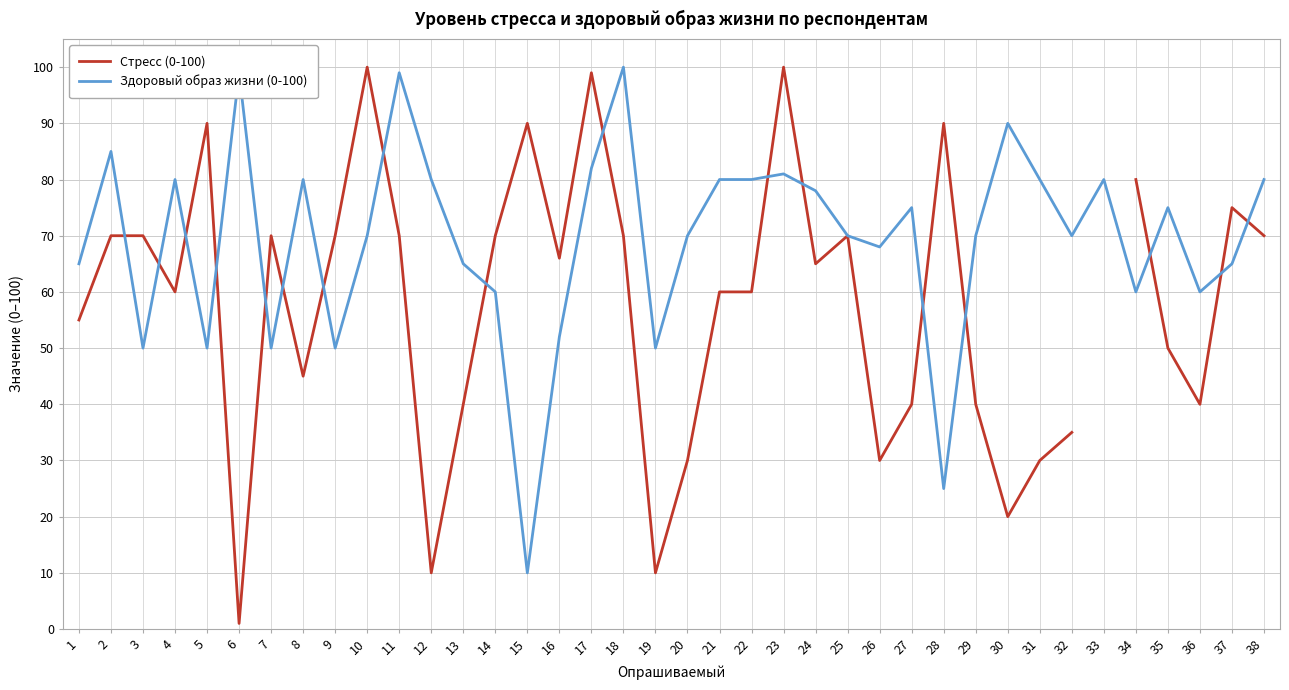

What is the sum of the Стресс (0-100) values at 3 and 17?

169.0